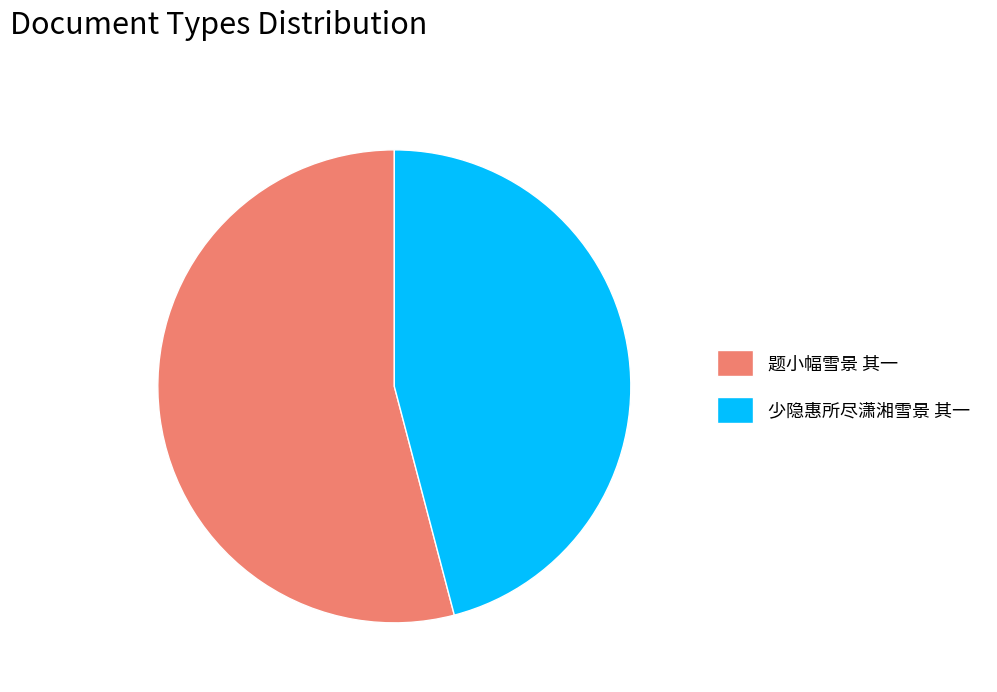

Rank the categories by value from lowest to highest.

少隐惠所尽潇湘雪景 其一, 题小幅雪景 其一